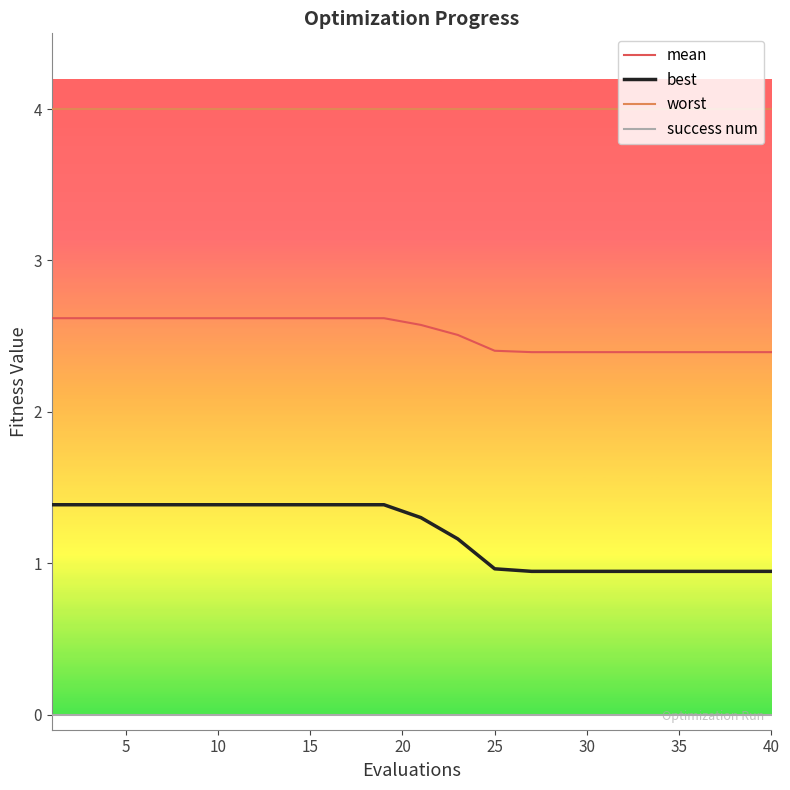

What is the lowest value of the mean series?

2.4